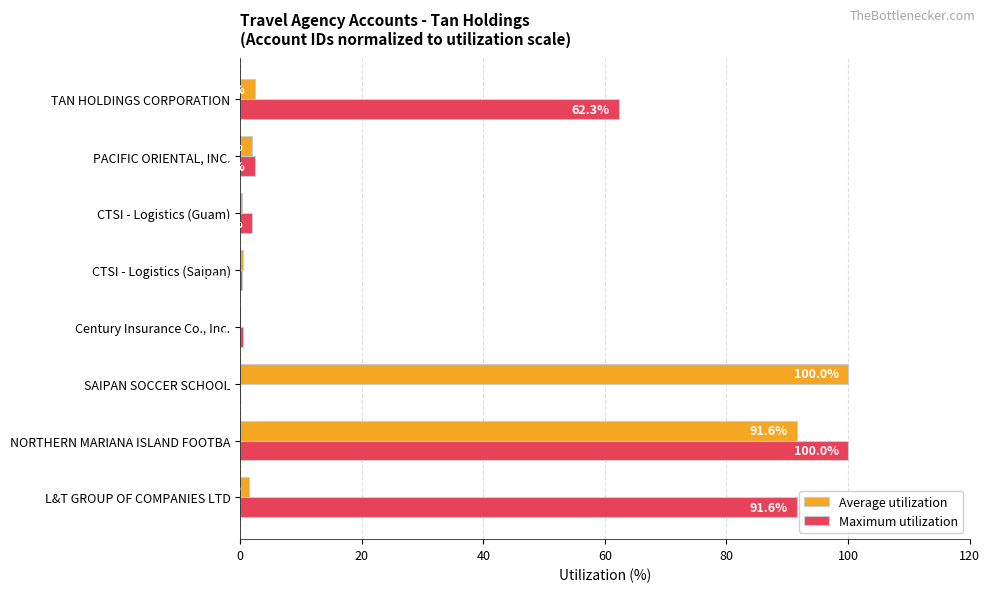

At which label is Average utilization closest to 50?

NORTHERN MARIANA ISLAND FOOTBA